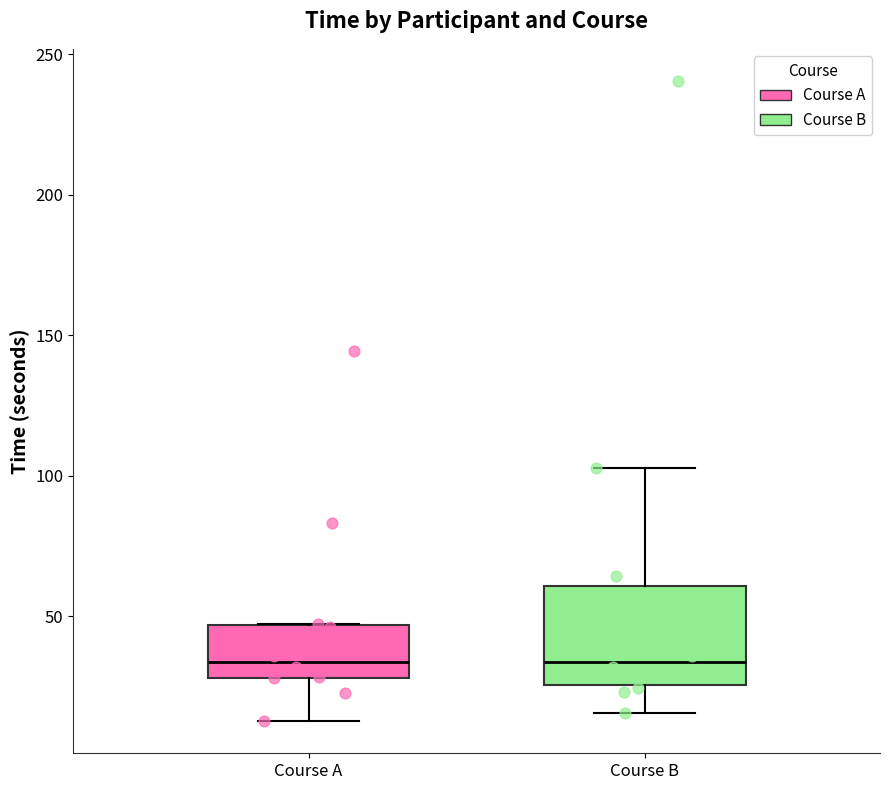

Where is the lower edge of the box for Course B on the y-axis? The values are not printed on the chart, so give them approximately, as read against the axis.

25